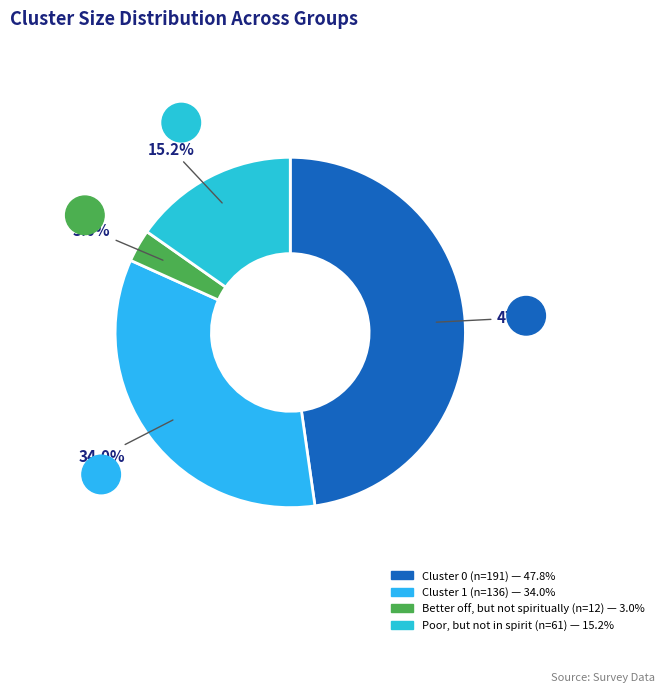

To the nearest percent, what is the average slice percentage?

25%